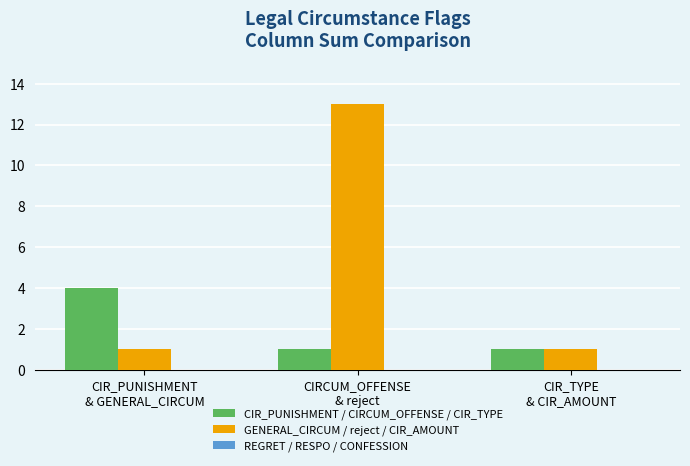

What is the sum of the GENERAL_CIRCUM / reject / CIR_AMOUNT values at CIR_PUNISHMENT
& GENERAL_CIRCUM and CIRCUM_OFFENSE
& reject?

14